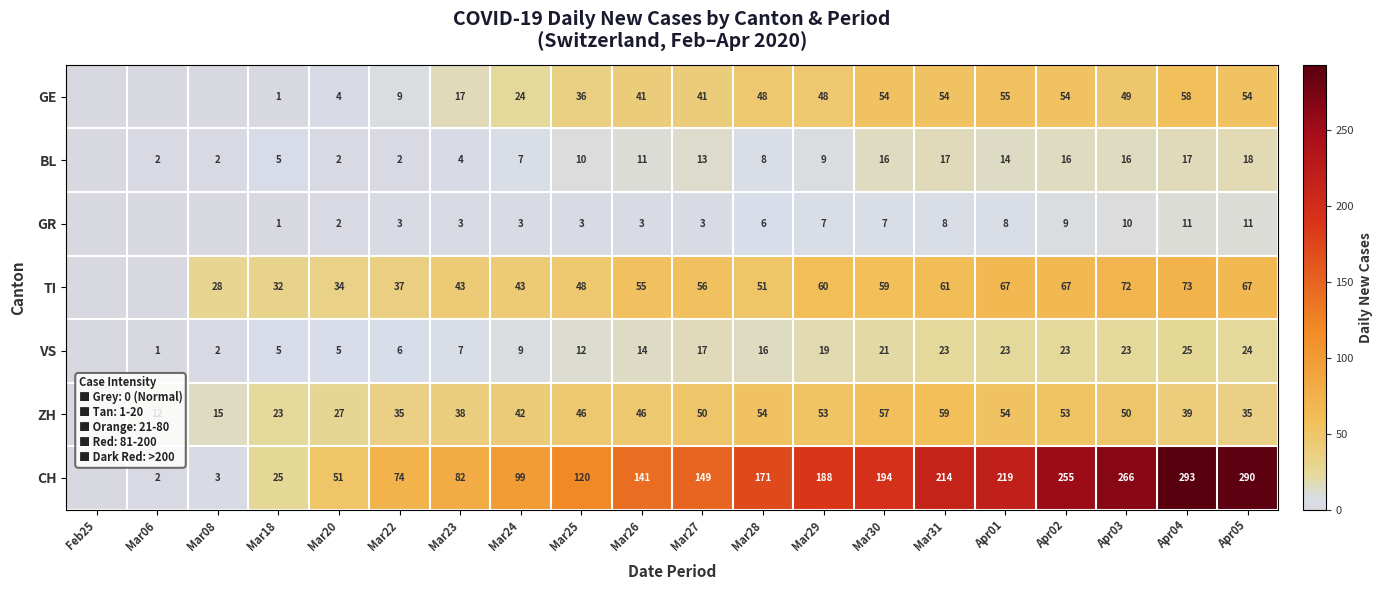

At Mar28, list the series in order from largest to smallest.

CH, ZH, TI, GE, VS, BL, GR